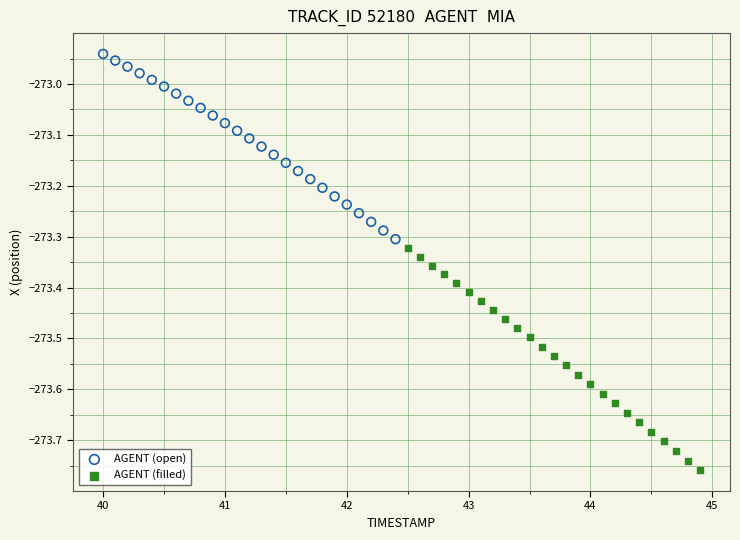

Which series contains the lowest Y value?

AGENT (filled)